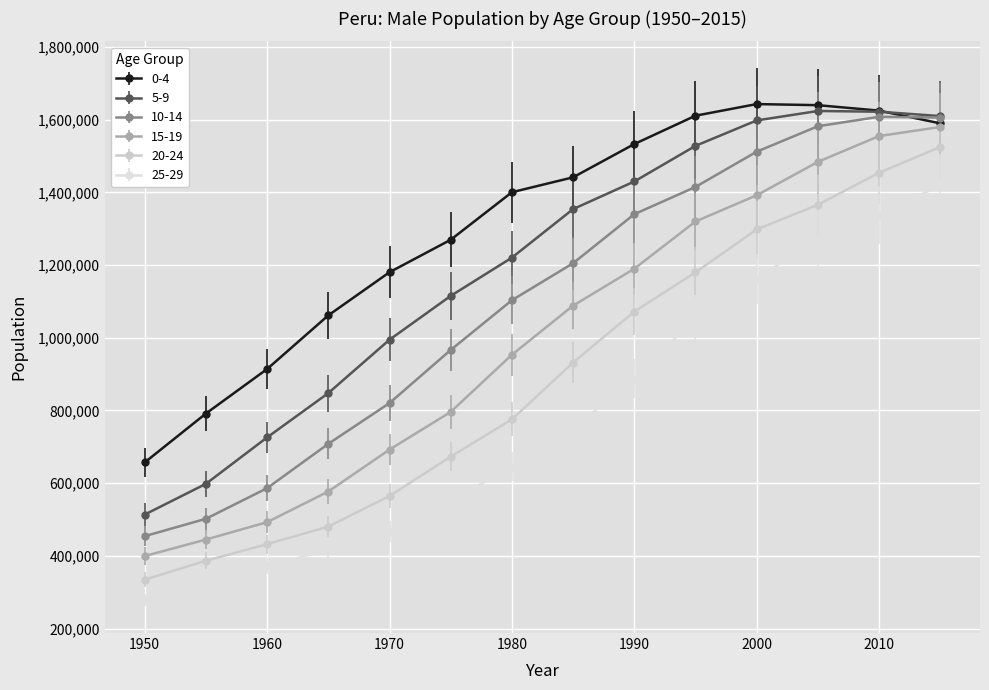

Rank the series by their average value, from lowest to highest.

25-29, 20-24, 15-19, 10-14, 5-9, 0-4